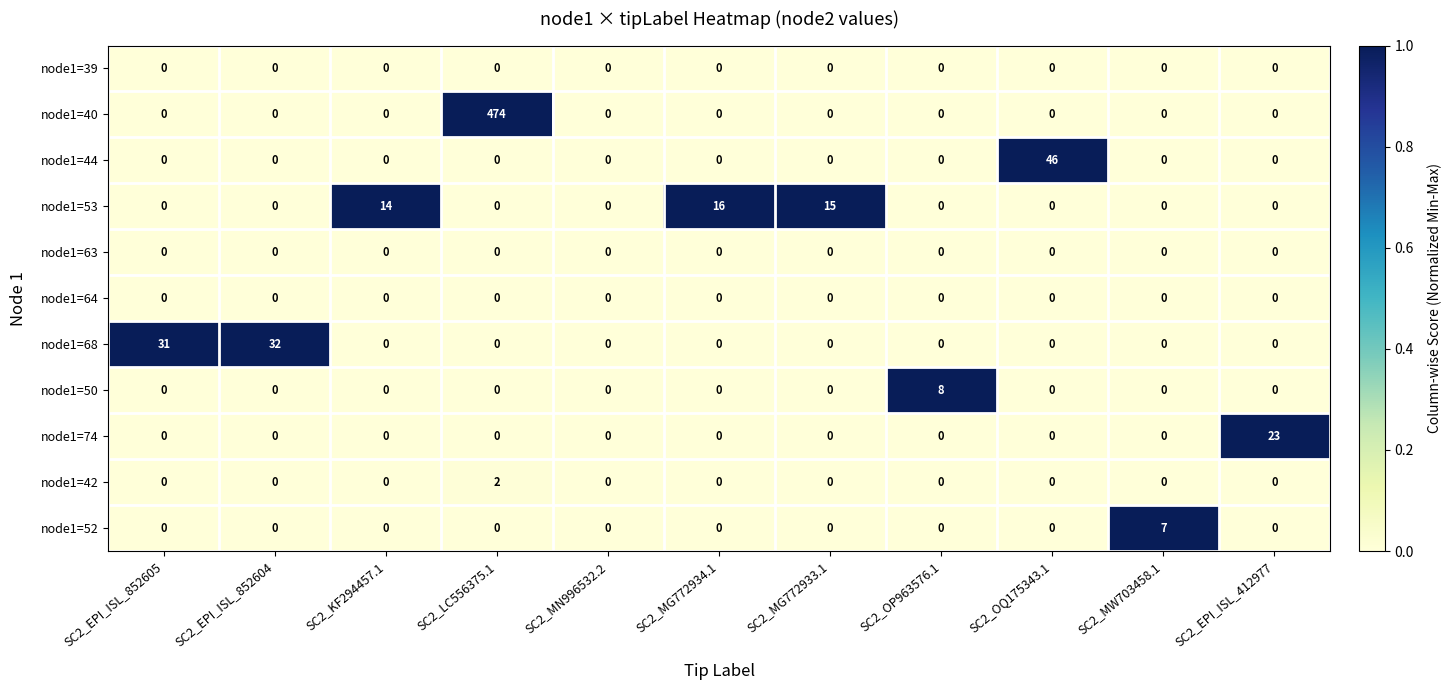

Which category has the highest value in the node1=52 series?

SC2_MW703458.1